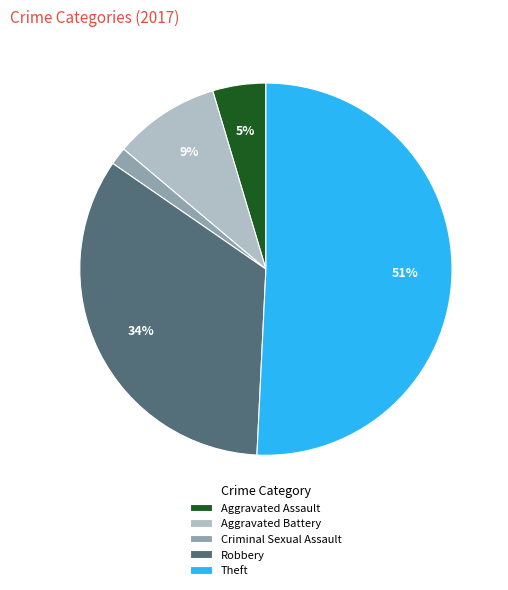

Rank the categories by value from lowest to highest.

Criminal Sexual Assault, Aggravated Assault, Aggravated Battery, Robbery, Theft